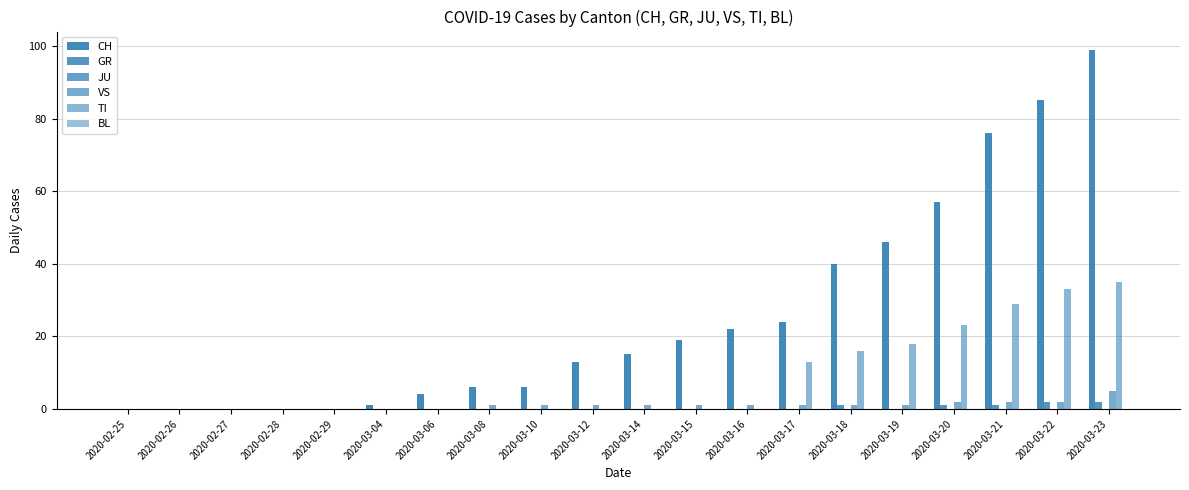

What is the sum of the TI values at 2020-02-26 and 2020-03-17?

13